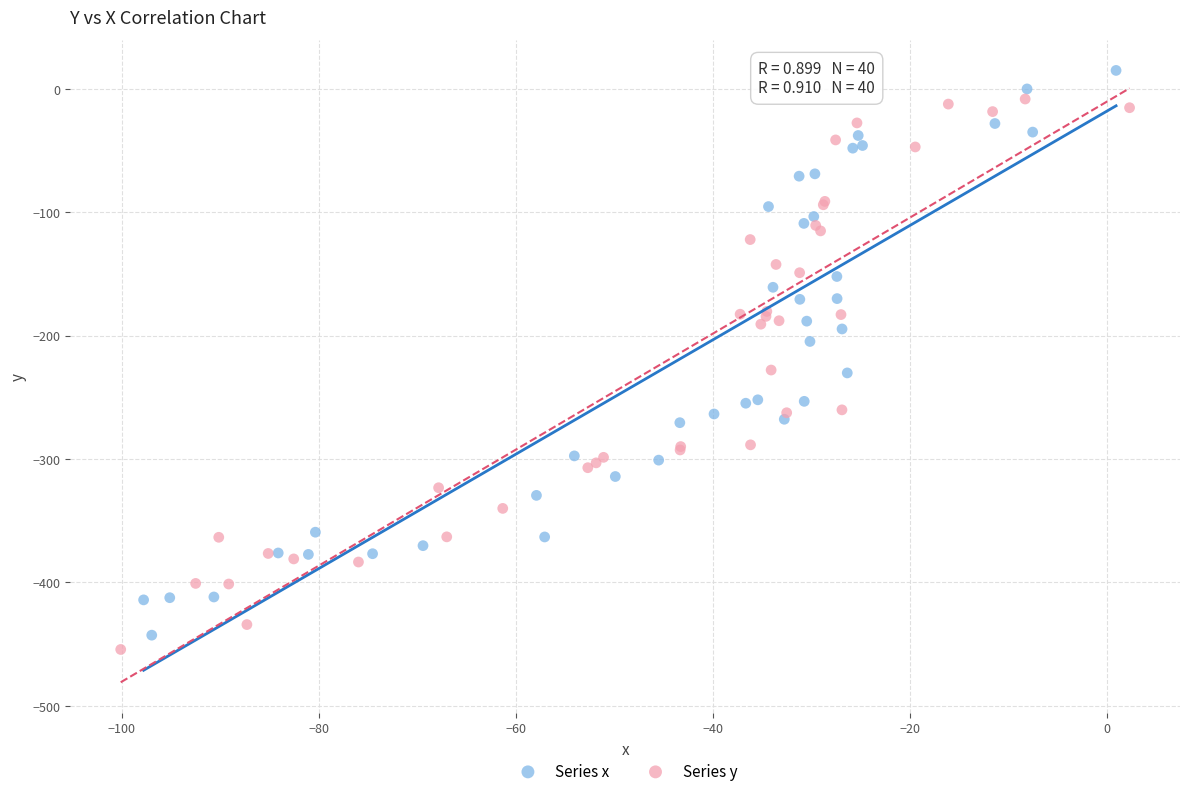

Which series reaches the maximum Y coordinate?

Series x